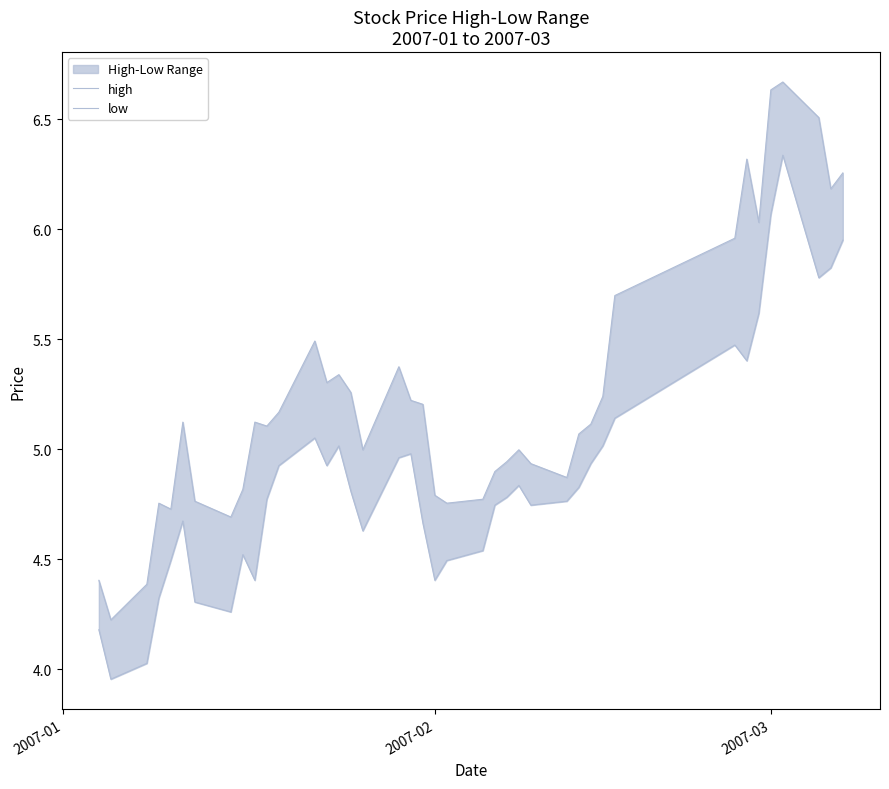

What is the difference between the maximum and minimum values in the low series?

2.4